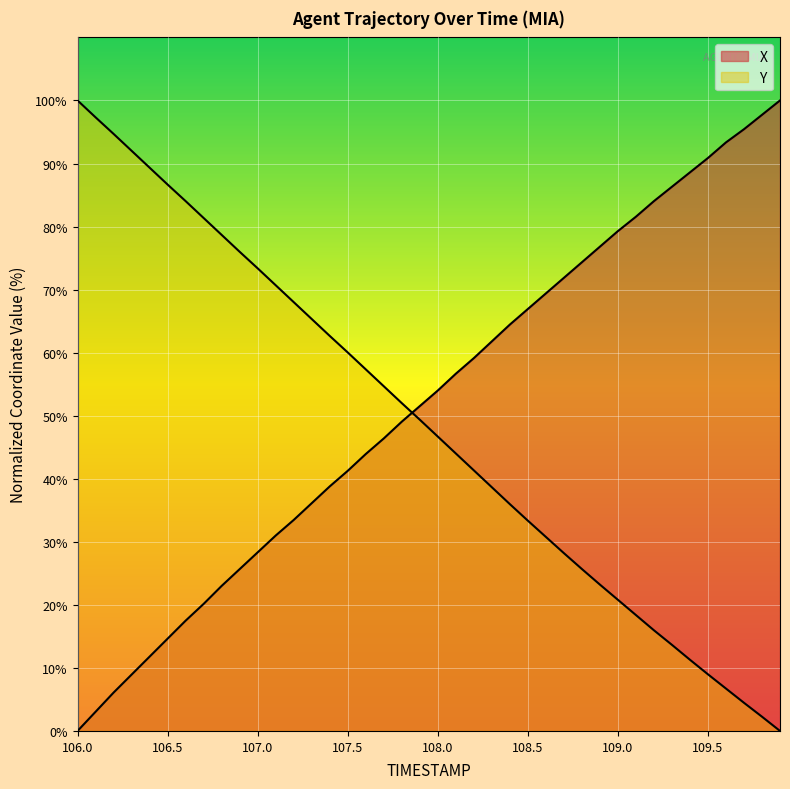

What is the label of the 28th point from the left?

108.7